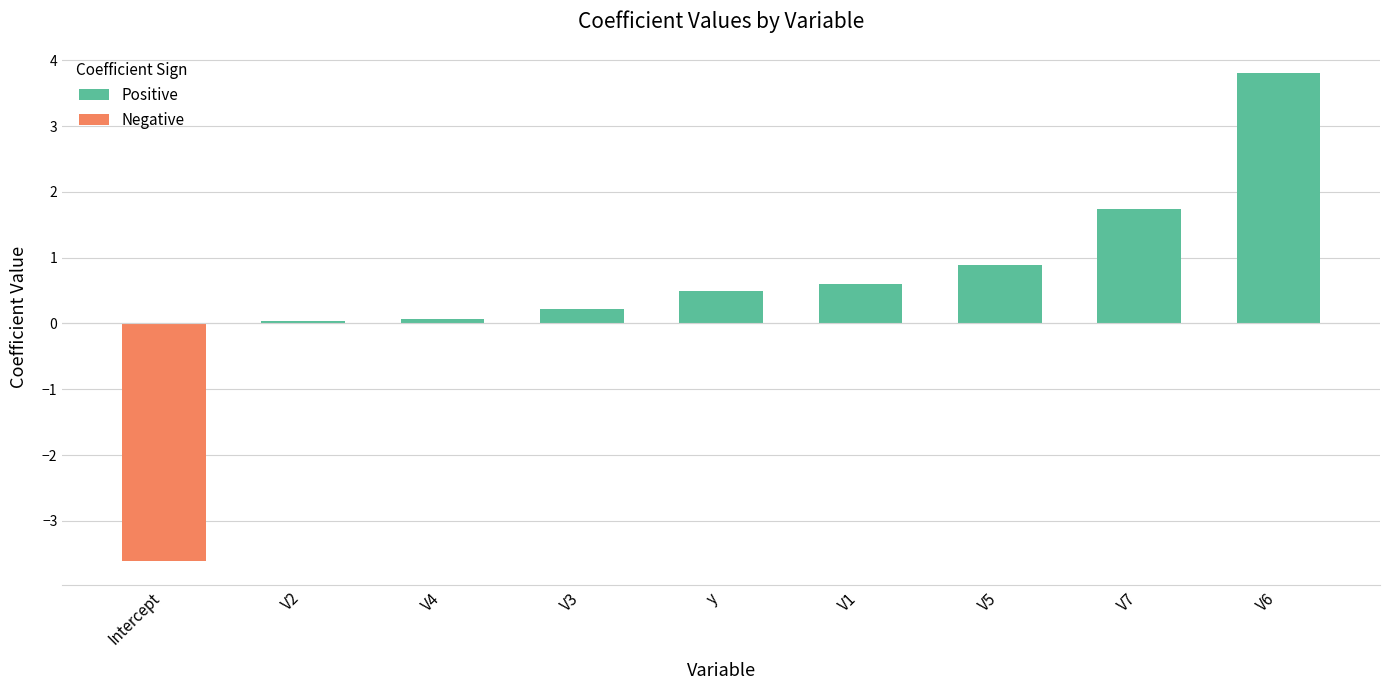

How many values exceed 0?

8